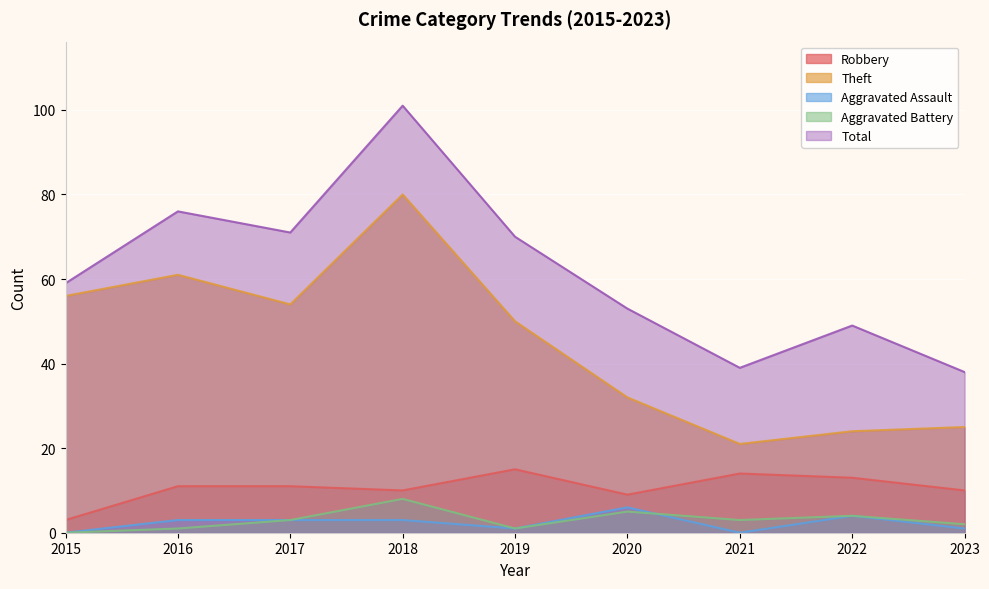

Read the Robbery value at 2016, to the nearest 5.

10